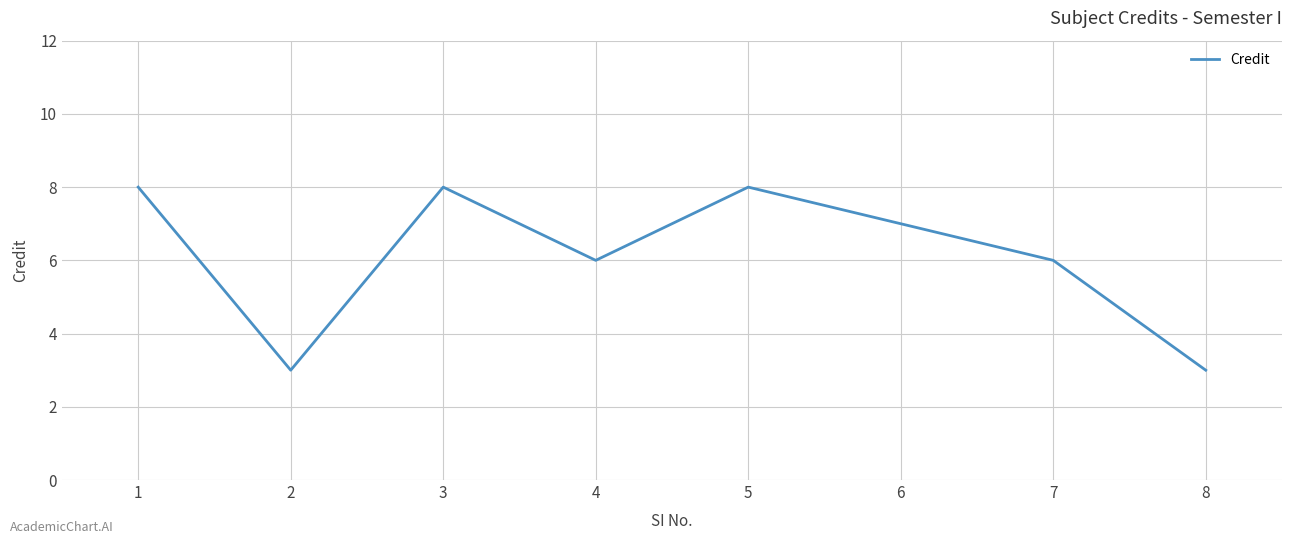

Where is the first local minimum?

2